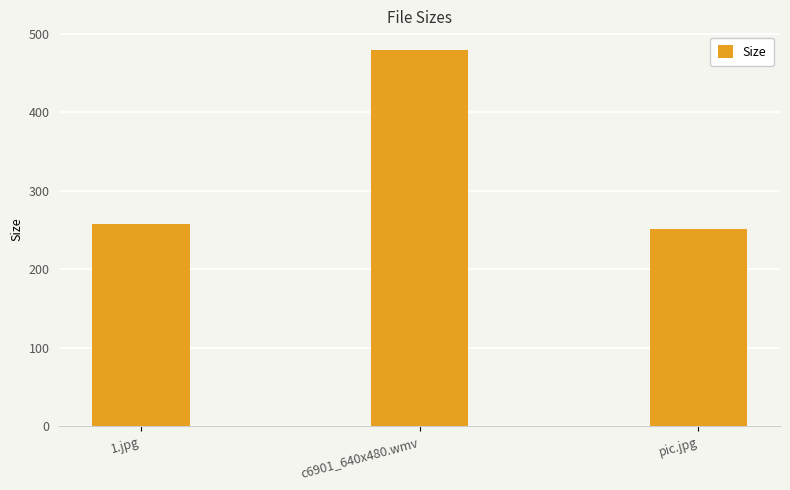

Reading left to right, transcribe all the data shown in this chart.

257.7	479.4	251.4